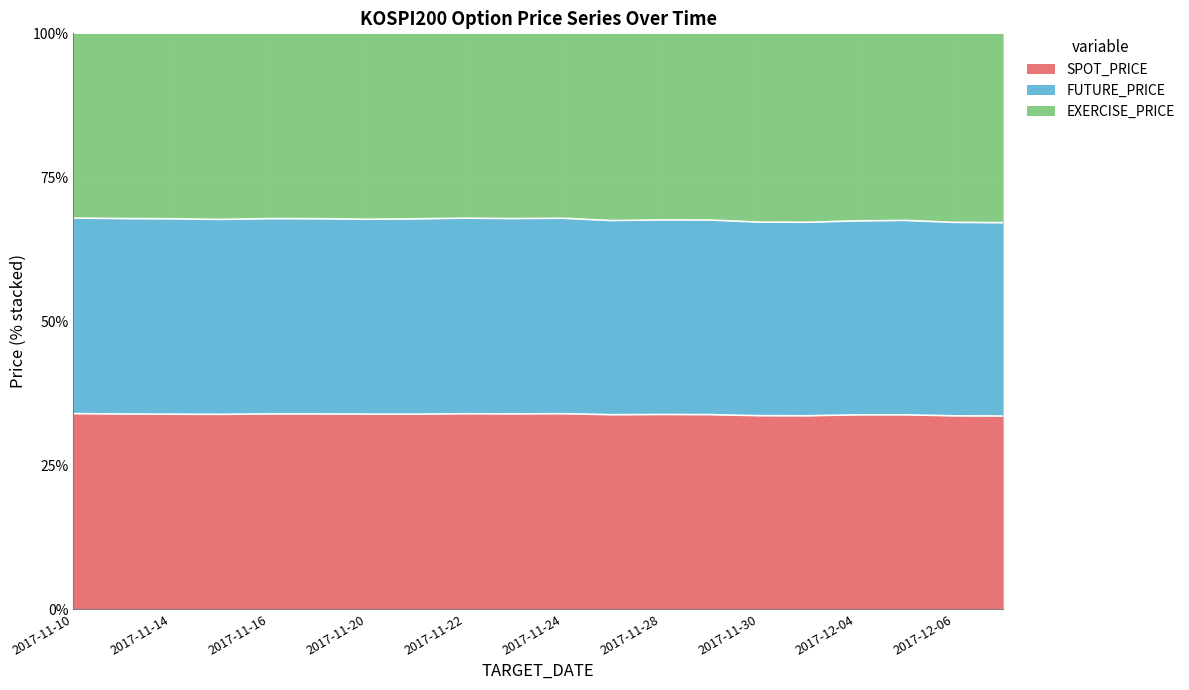

Which series has the largest total across all categories?

SPOT_PRICE